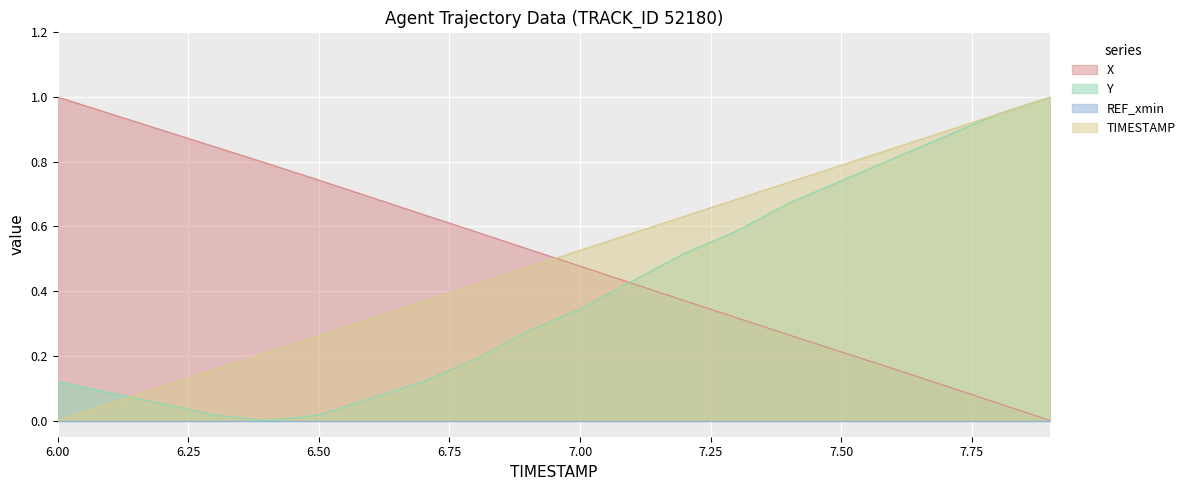

Reading right to left, transcribe all the data shown in this chart.

X: 7.9=0.0	7.8=0.1	7.7=0.1	7.6=0.2	7.5=0.2	7.4=0.3	7.3=0.3	7.2=0.4	7.1=0.4	7.0=0.5	6.9=0.5	6.8=0.6	6.7=0.6	6.6=0.7	6.5=0.7	6.4=0.8	6.3=0.8	6.2=0.9	6.1=0.9	6.0=1.0
Y: 7.9=1.0	7.8=0.9	7.7=0.9	7.6=0.8	7.5=0.7	7.4=0.7	7.3=0.6	7.2=0.5	7.1=0.4	7.0=0.3	6.9=0.3	6.8=0.2	6.7=0.1	6.6=0.1	6.5=0.0	6.4=0.0	6.3=0.0	6.2=0.1	6.1=0.1	6.0=0.1
TIMESTAMP: 7.9=1.0	7.8=0.9	7.7=0.9	7.6=0.8	7.5=0.8	7.4=0.7	7.3=0.7	7.2=0.6	7.1=0.6	7.0=0.5	6.9=0.5	6.8=0.4	6.7=0.4	6.6=0.3	6.5=0.3	6.4=0.2	6.3=0.2	6.2=0.1	6.1=0.1	6.0=0.0